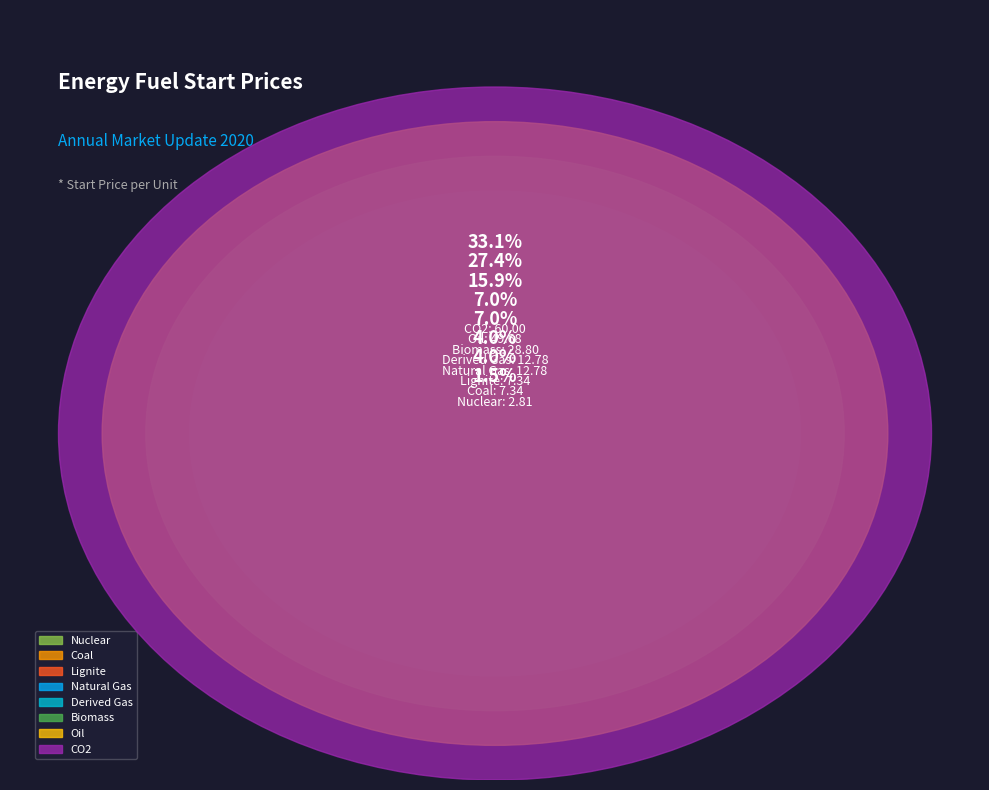

Is Nuclear the majority of the pie?

No